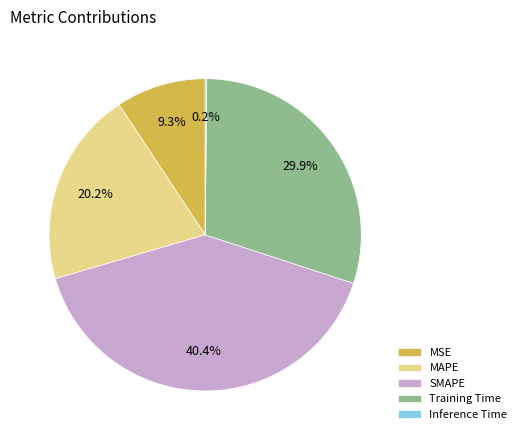

Which has a higher value, SMAPE or MSE?

SMAPE